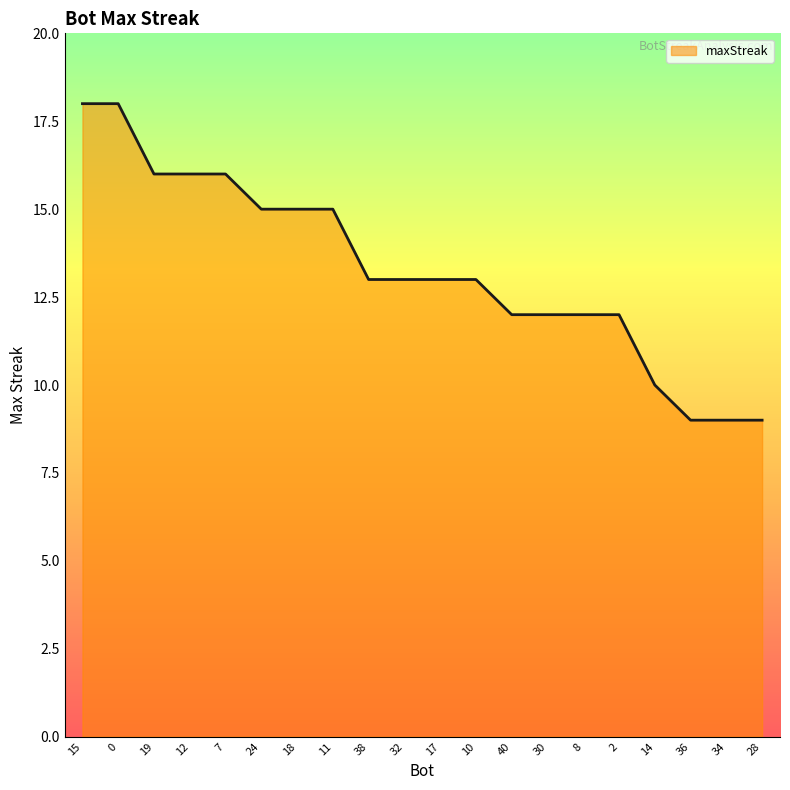

True or false: the data shows 18 at 15.

True